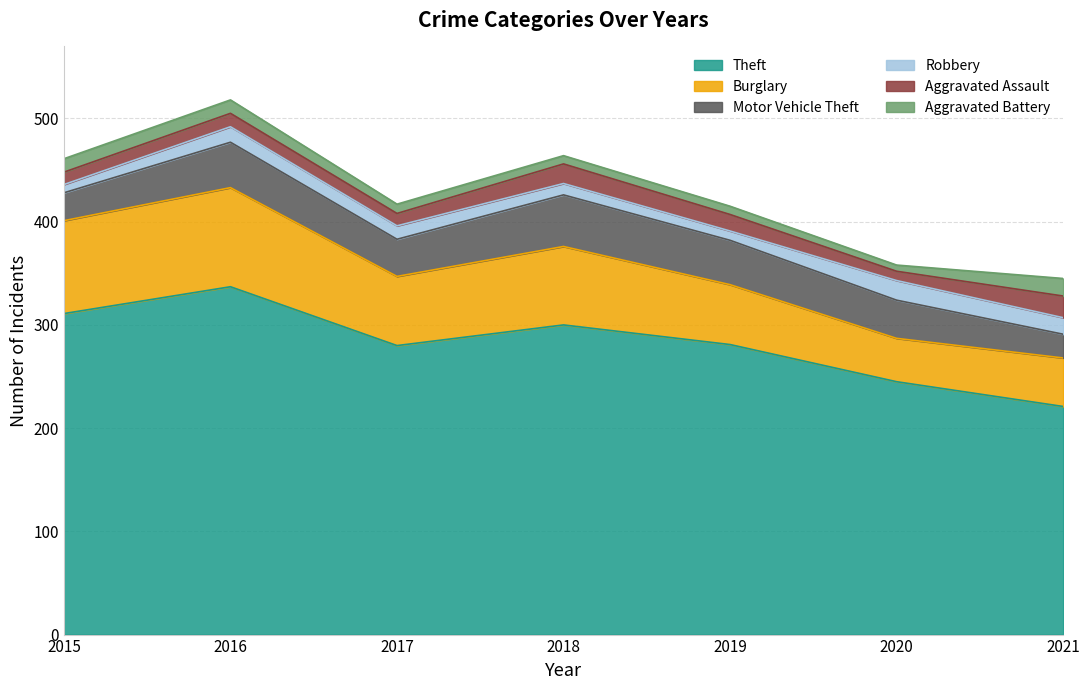

The Aggravated Battery series shows 13 at 2015. True or false?

True